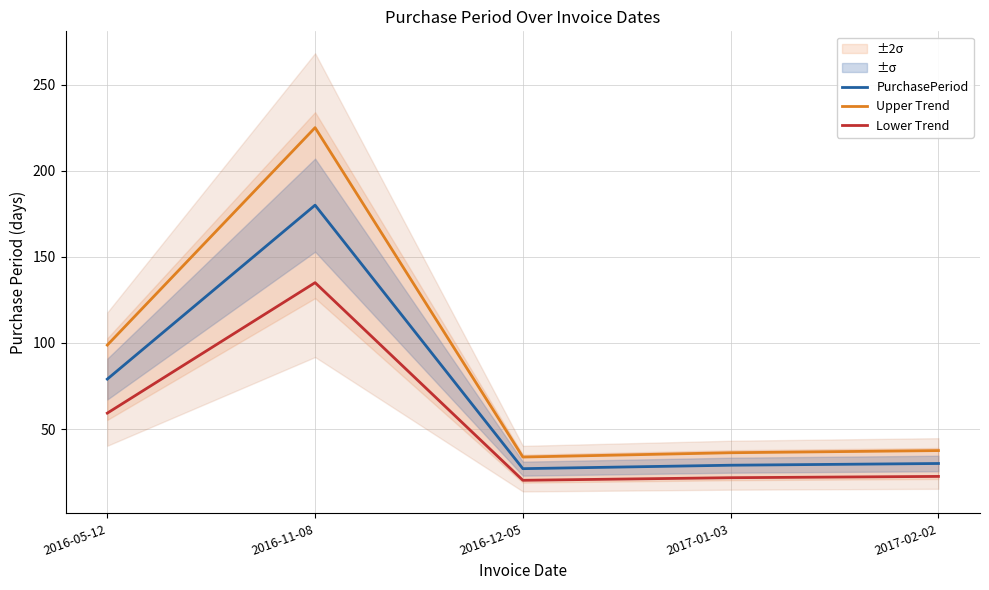

What position from the left is 2017-01-03?

4